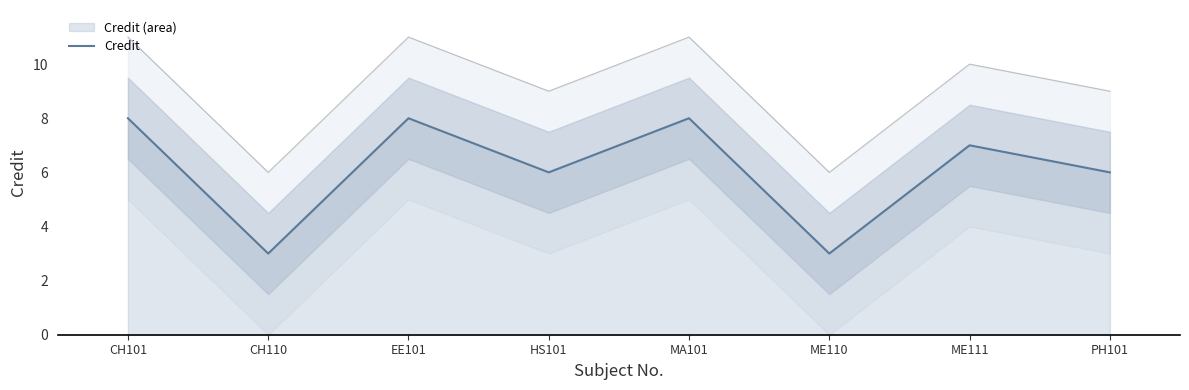

What is the label of the 1st point from the right?

PH101